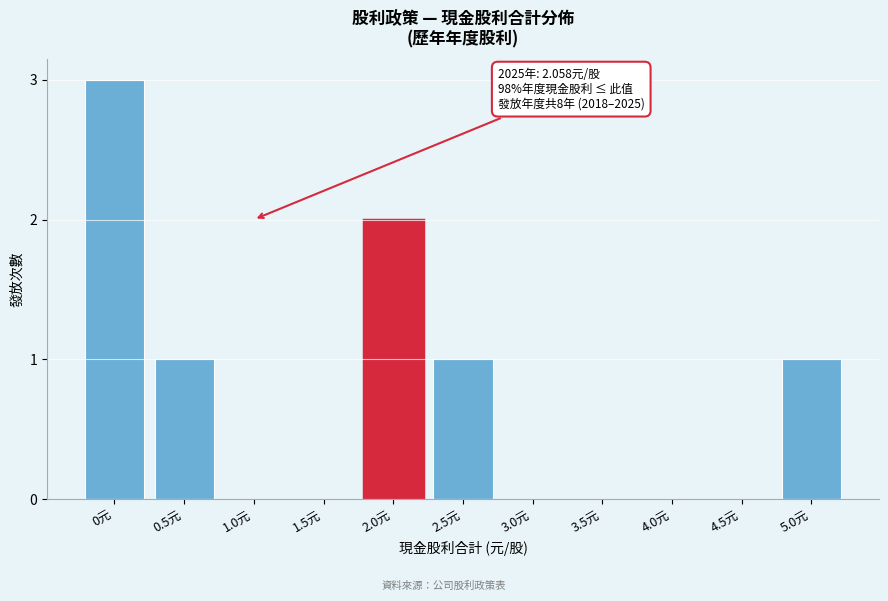

Reading left to right, extract all data points from this chart.

0元=3	0.5元=1	1.0元=0	1.5元=0	2.0元=2	2.5元=1	3.0元=0	3.5元=0	4.0元=0	4.5元=0	5.0元=1